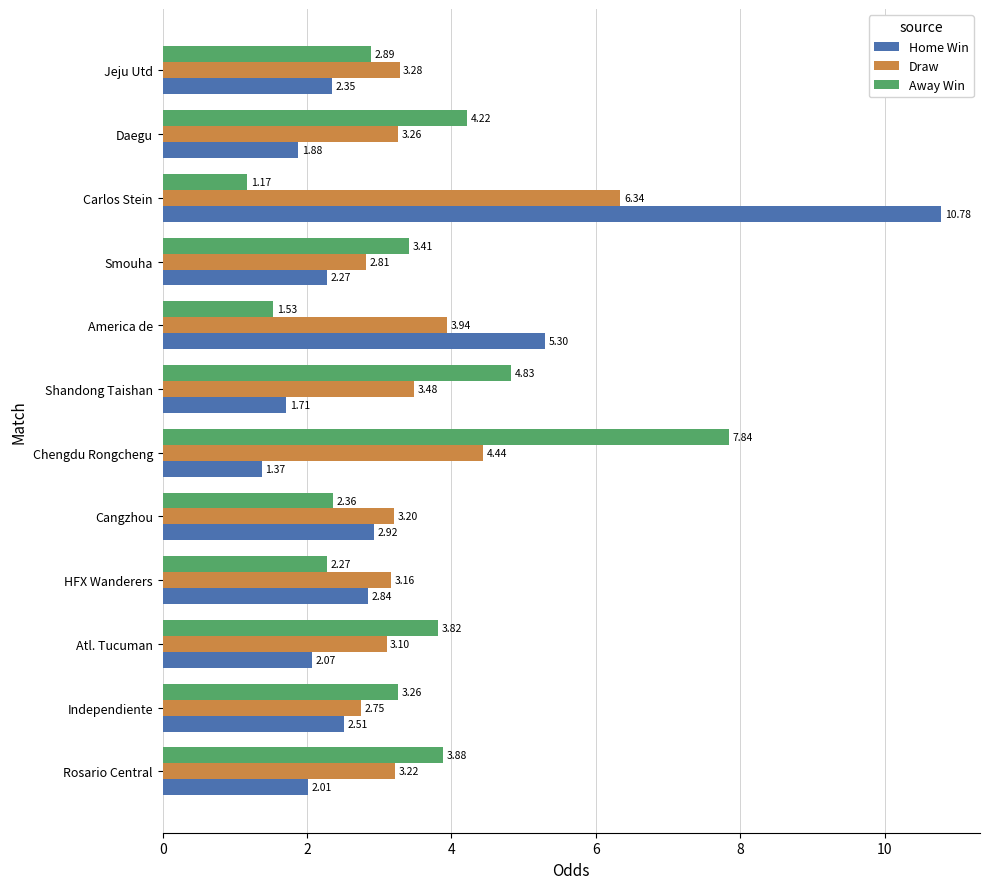

At which label is Away Win closest to 4?

Rosario Central